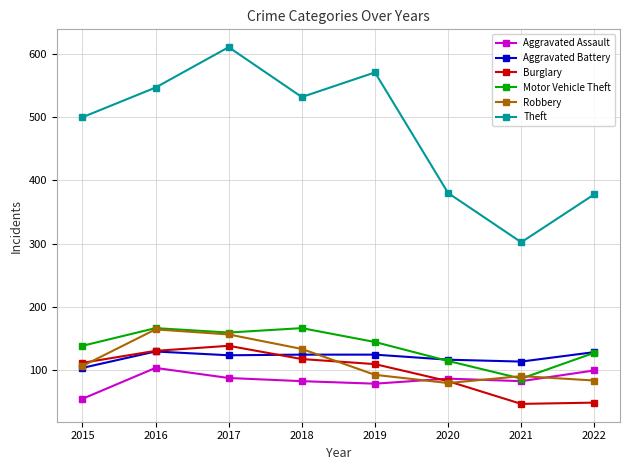

What is the value of the Aggravated Assault point at the 5th from the left?

78